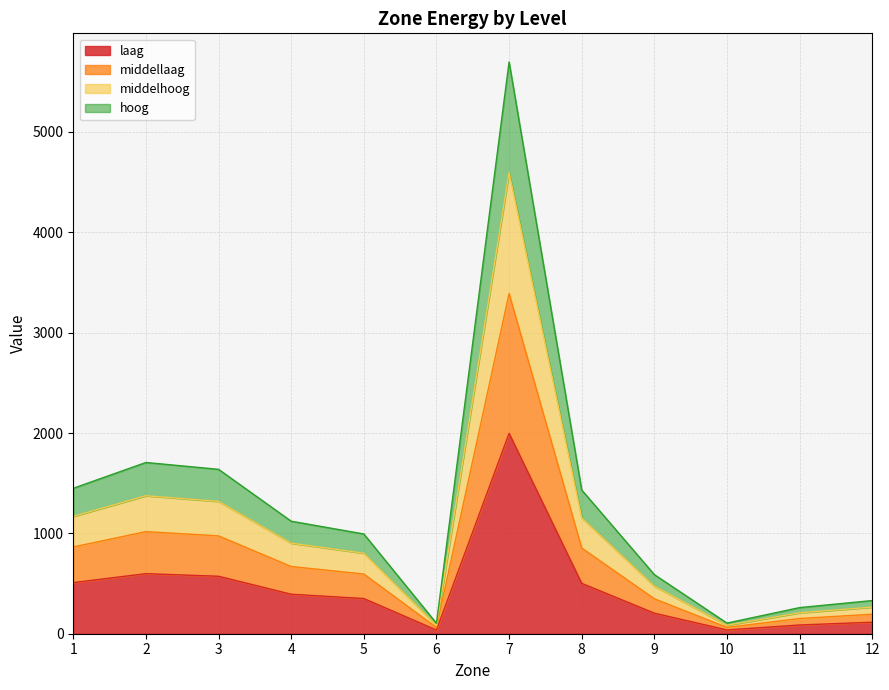

True or false: laag and middelhoog cross at least once.

False